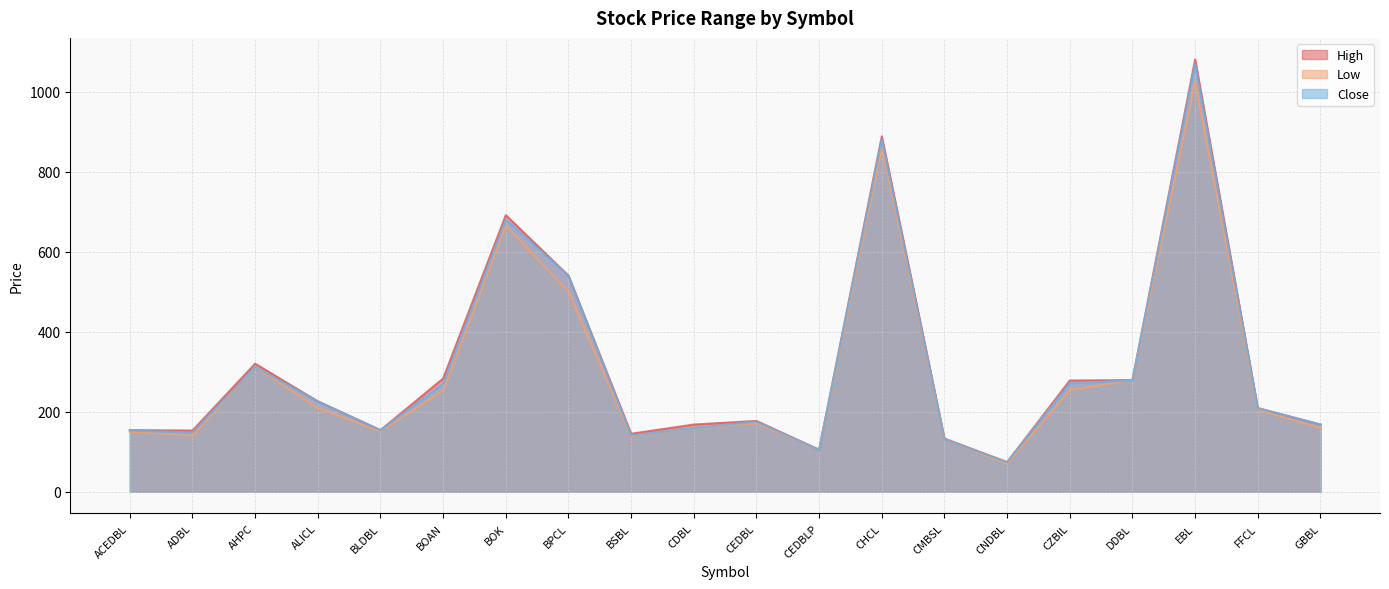

What position from the left is CEDBLP?

12